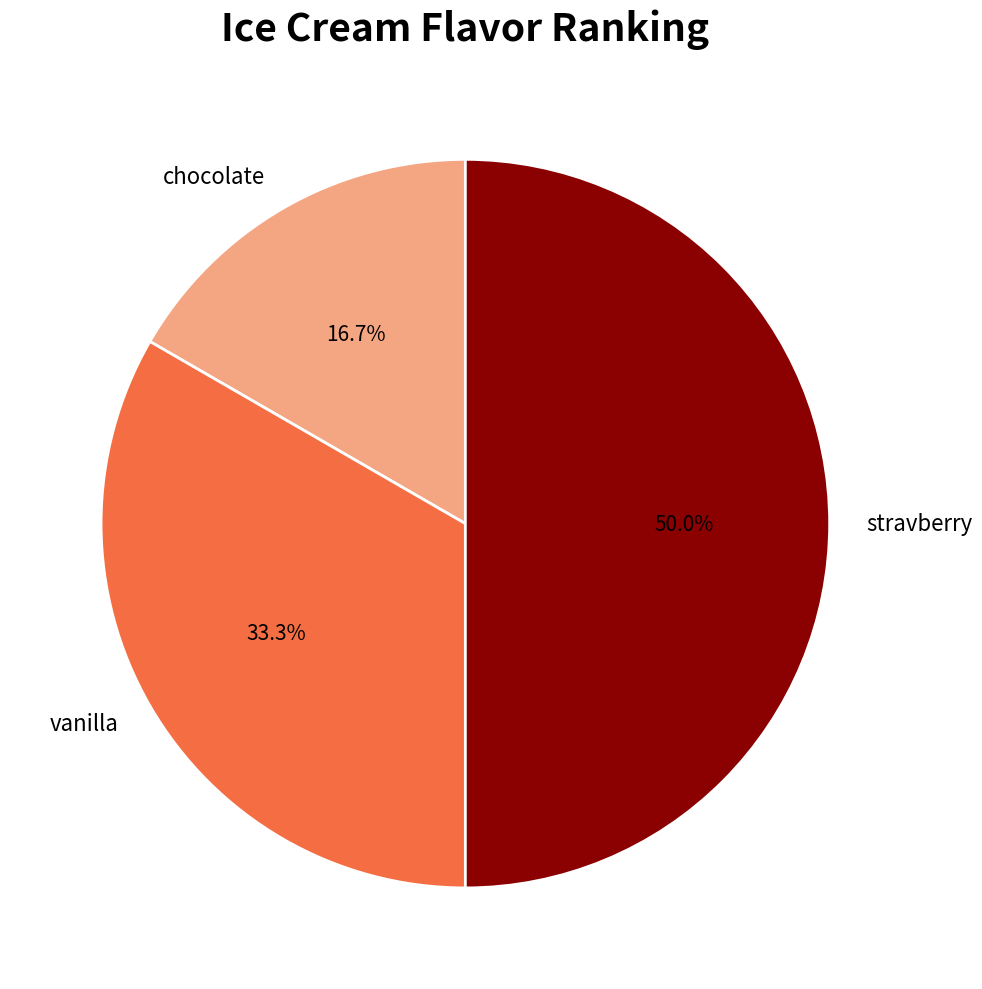

Count the number of slices in the pie.

3